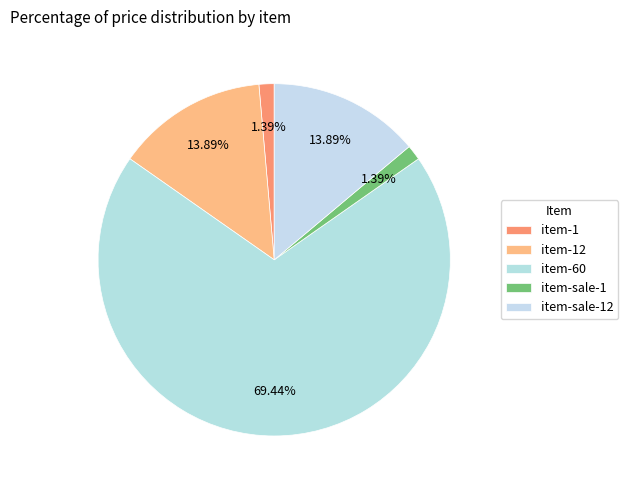

Which category has the biggest portion of the pie?

item-60